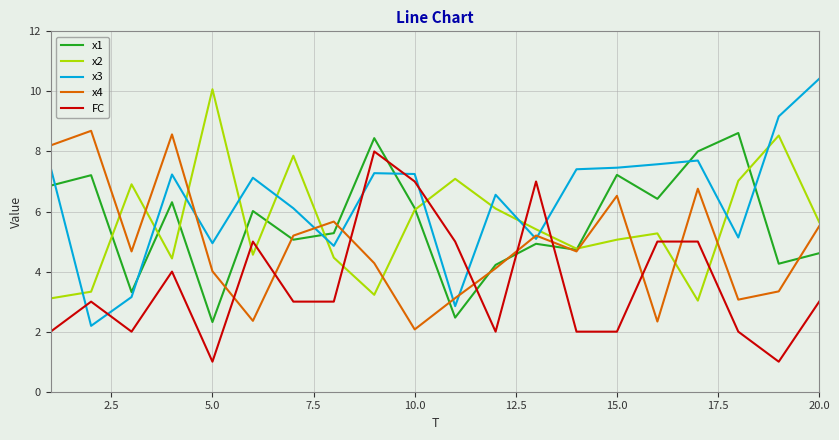

True or false: FC and x1 intersect in this chart.

True